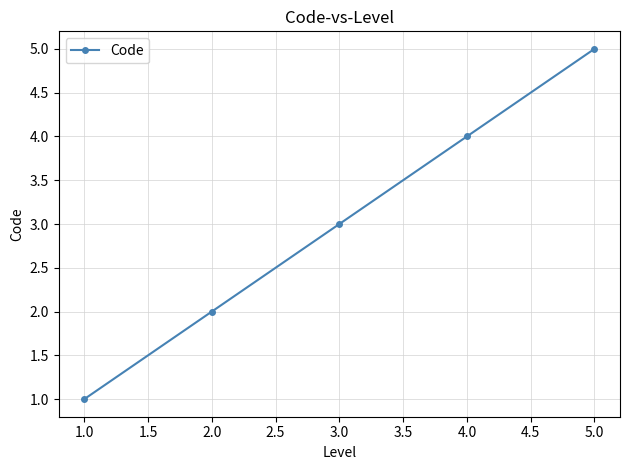

How many data points are less than 3?

2